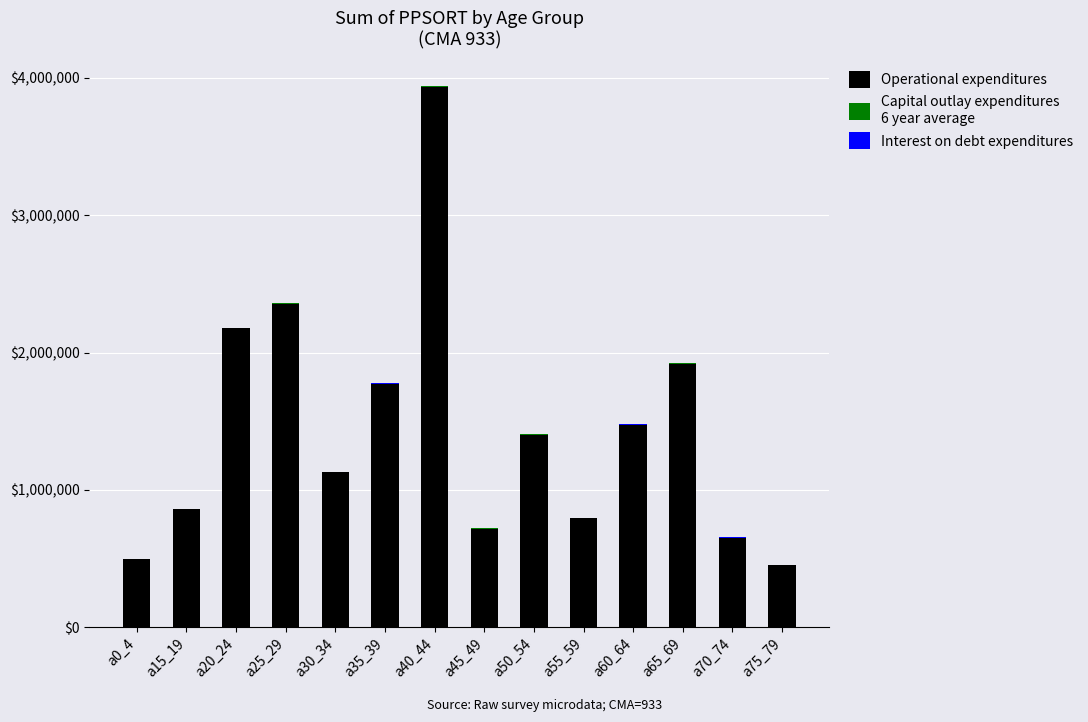

At which category is the sum across all series the highest?

a40_44